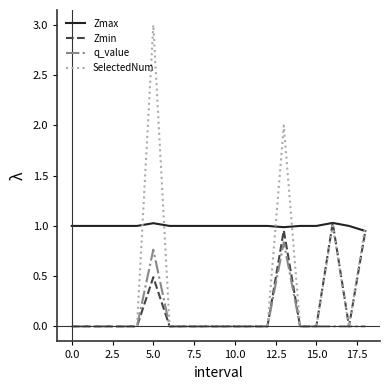

Which series has the largest total across all categories?

Zmax